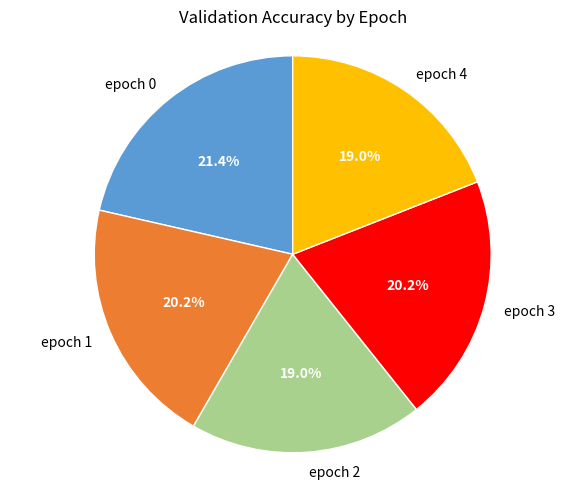

The epoch 2 slice represents 6% of the pie. True or false?

False